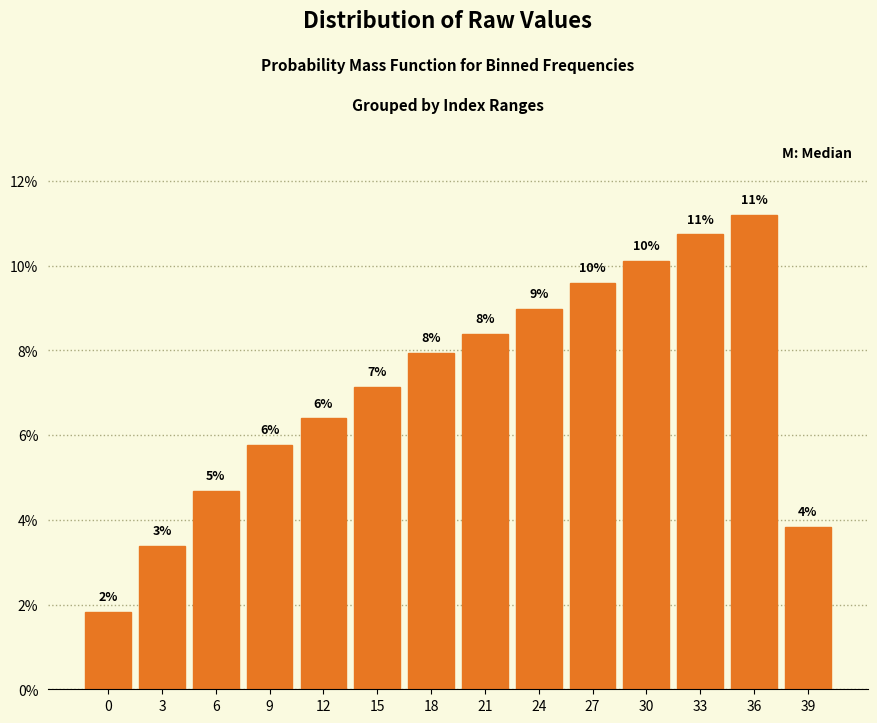

Are the bars horizontal?

No